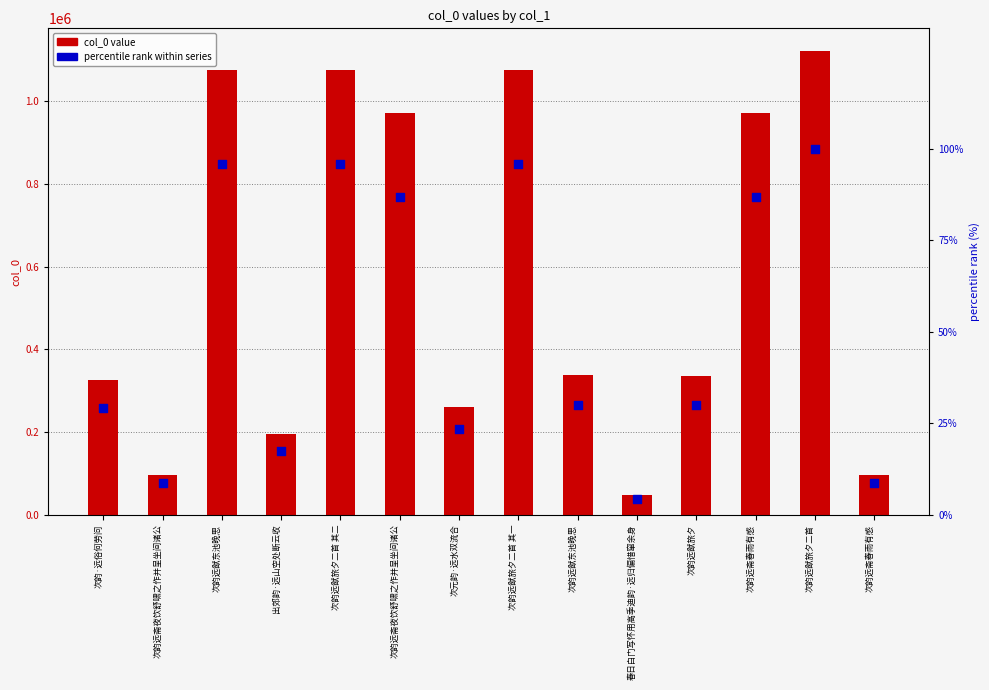

What is the total value across all series at 次韵远斋春雨有感?

972563.8